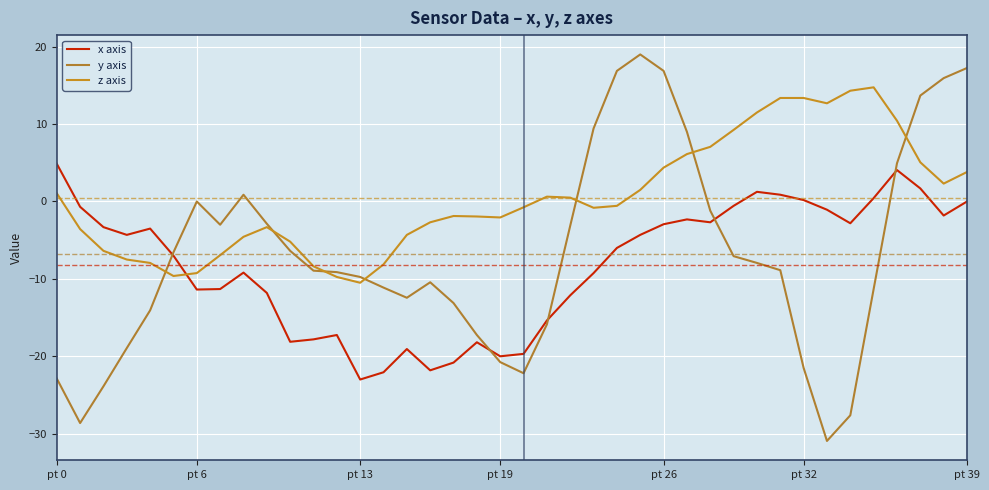

Which series has the largest total across all categories?

z axis